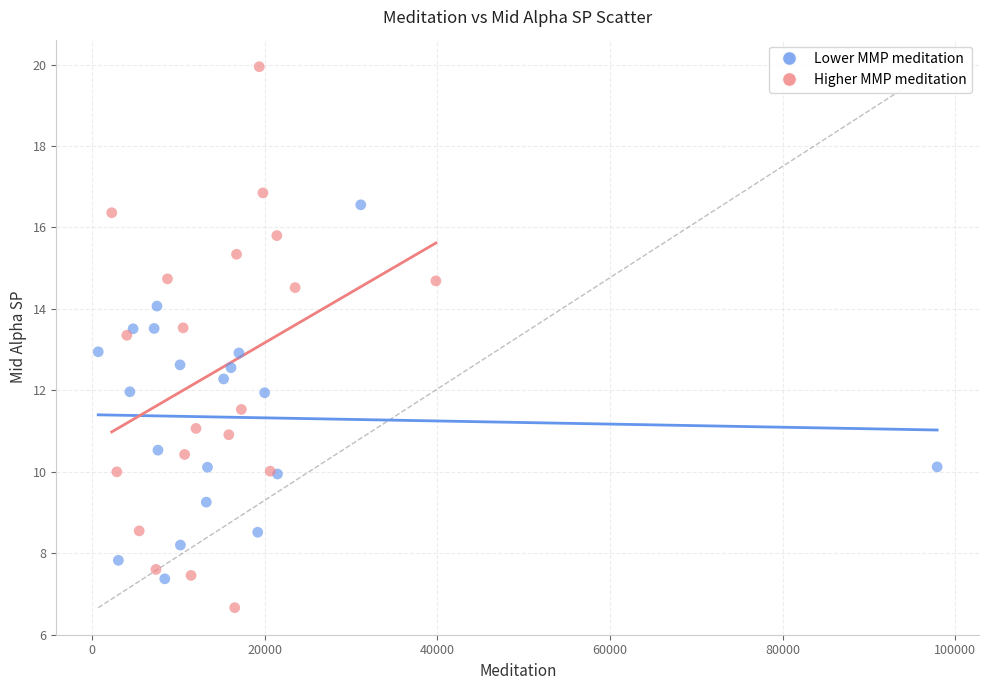

What are all the series names shown in the legend?

Lower MMP meditation, Higher MMP meditation